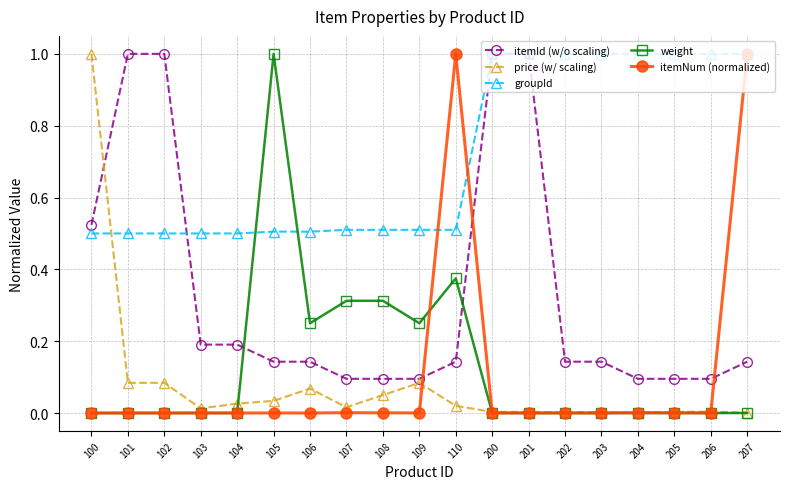

Rank the series at 109 from highest to lowest value.

groupId, weight, itemId (w/o scaling), price (w/ scaling), itemNum (normalized)